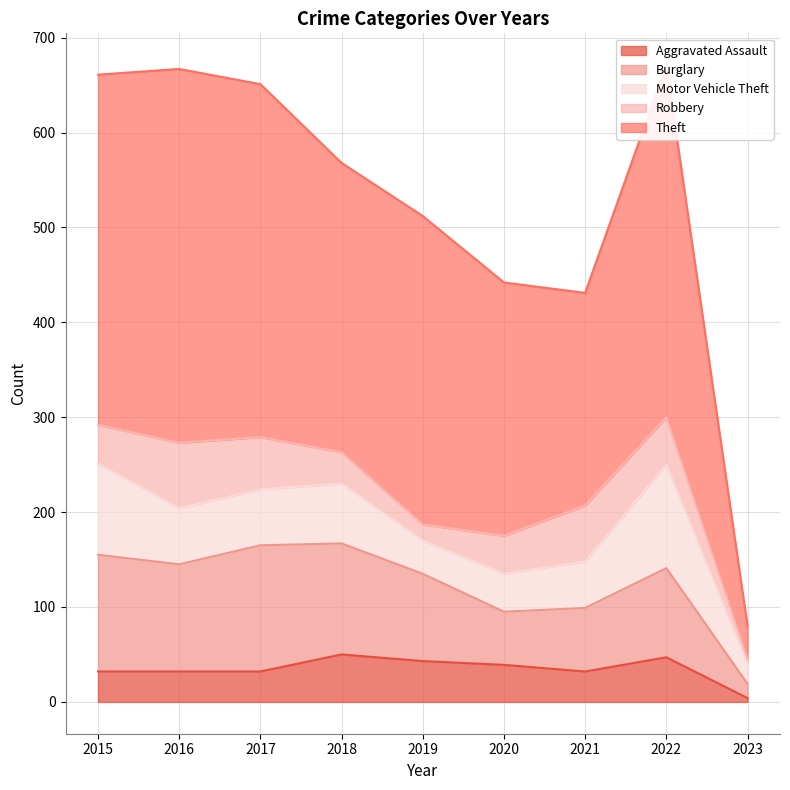

Where is Motor Vehicle Theft nearest to the value 65?

2018